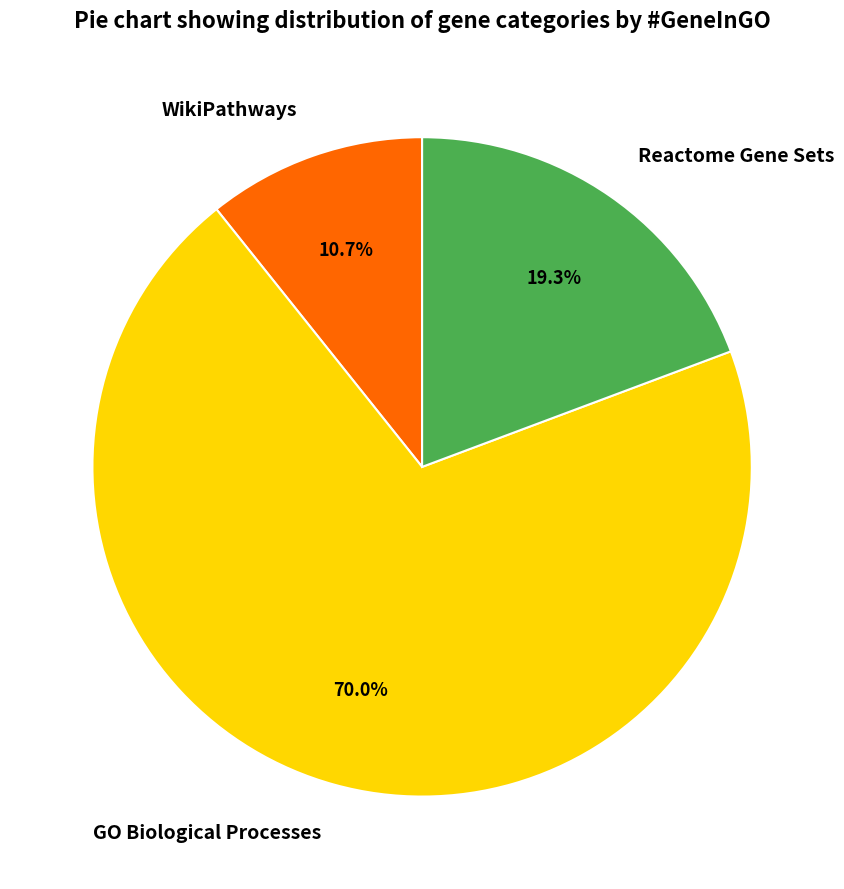

Rank the categories by value from highest to lowest.

GO Biological Processes, Reactome Gene Sets, WikiPathways